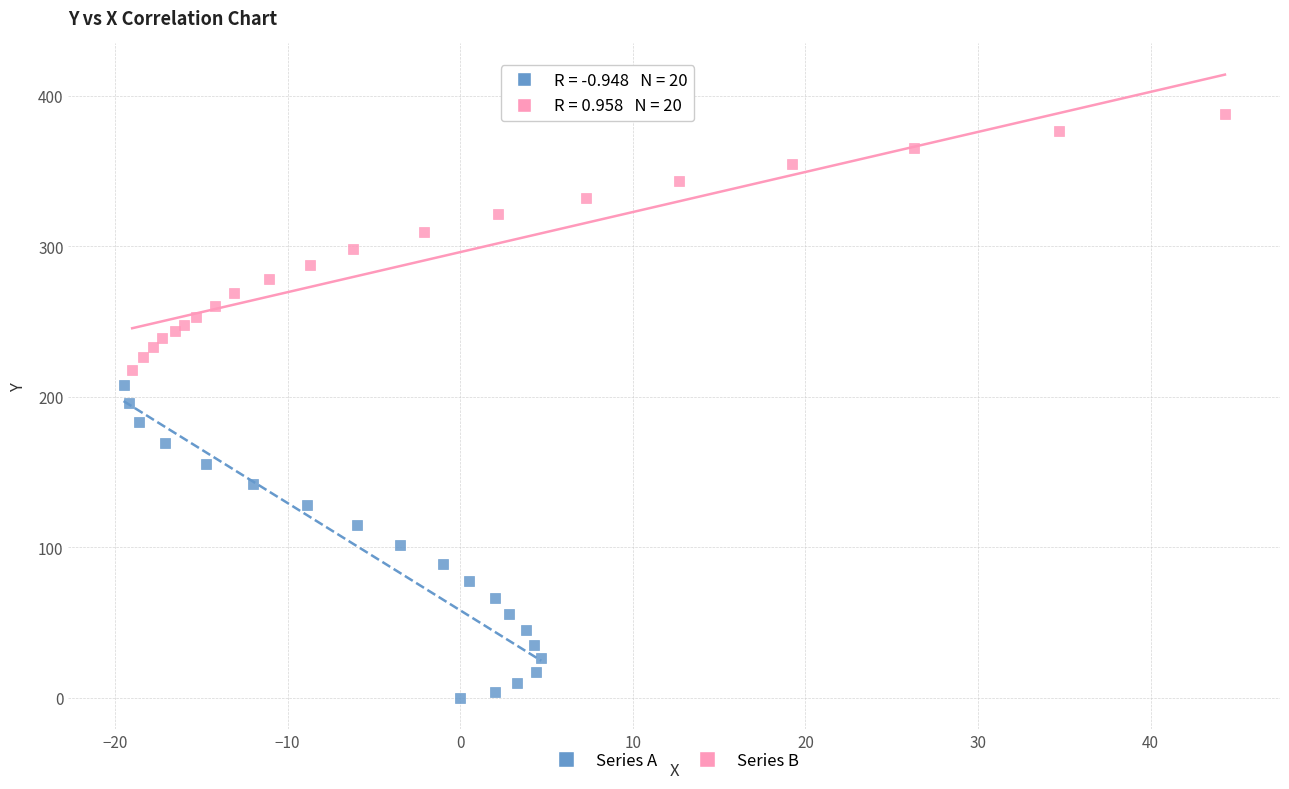

Which series has the largest Y range (max minus min)?

Series A